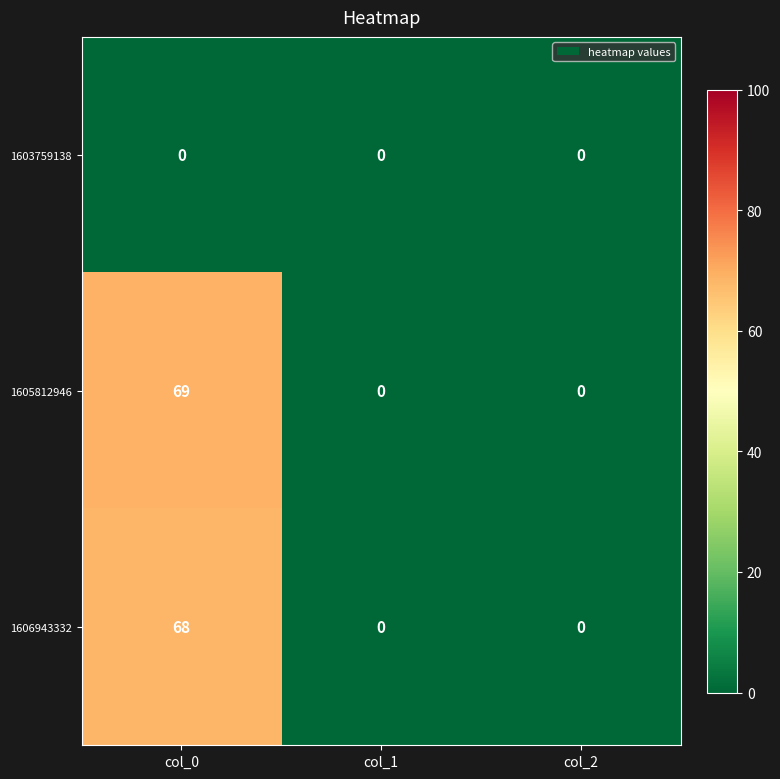

Which series has the widest spread of values?

1605812946